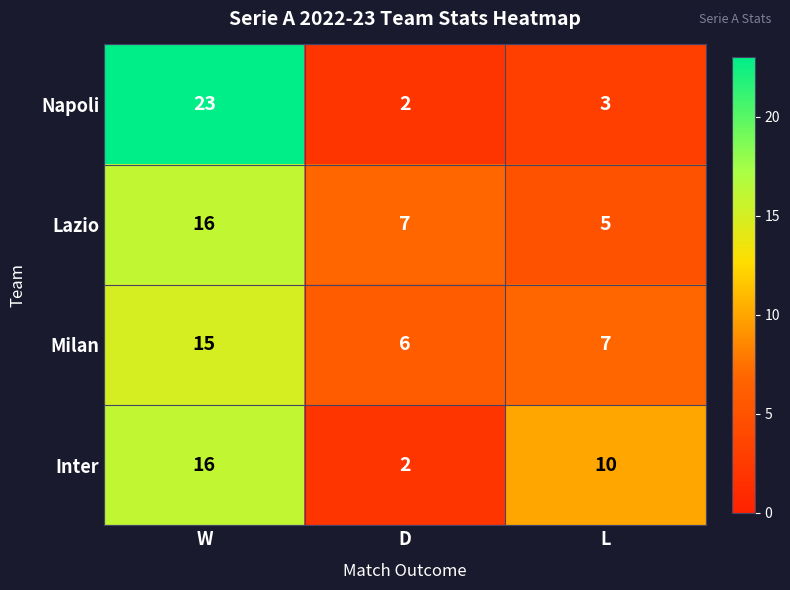

Reading left to right, list all the values displayed in this chart.

Napoli: W=23	D=2	L=3
Lazio: W=16	D=7	L=5
Milan: W=15	D=6	L=7
Inter: W=16	D=2	L=10